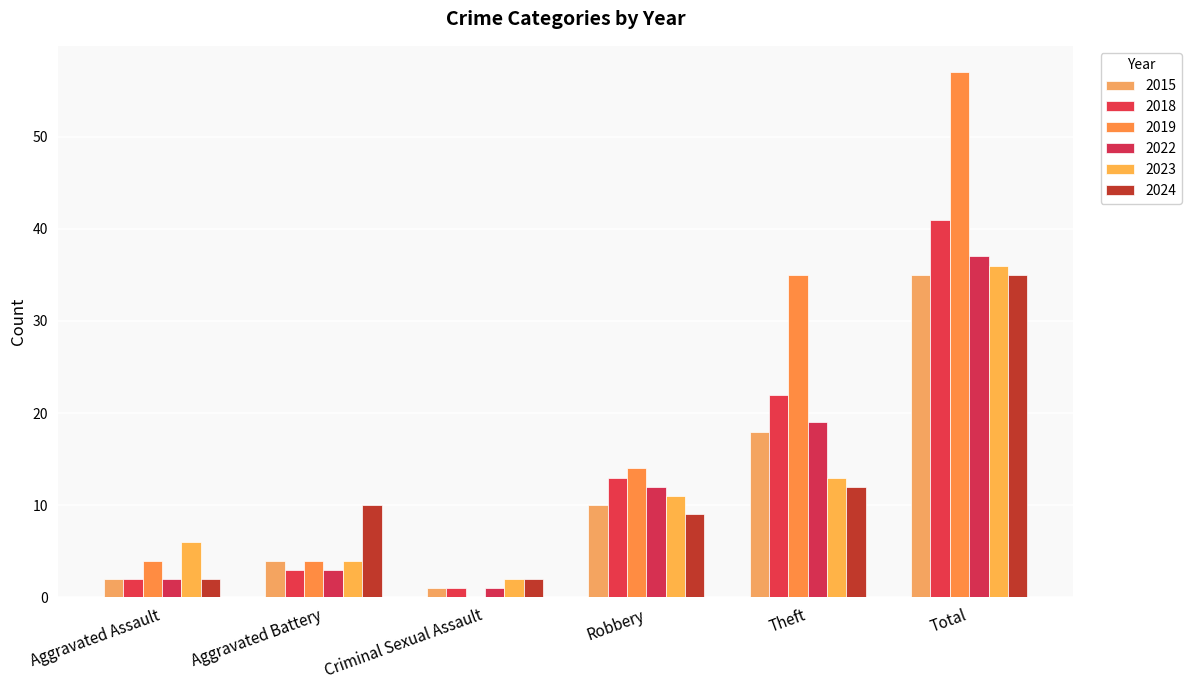

Which label corresponds to the smallest value in the chart?

Criminal Sexual Assault